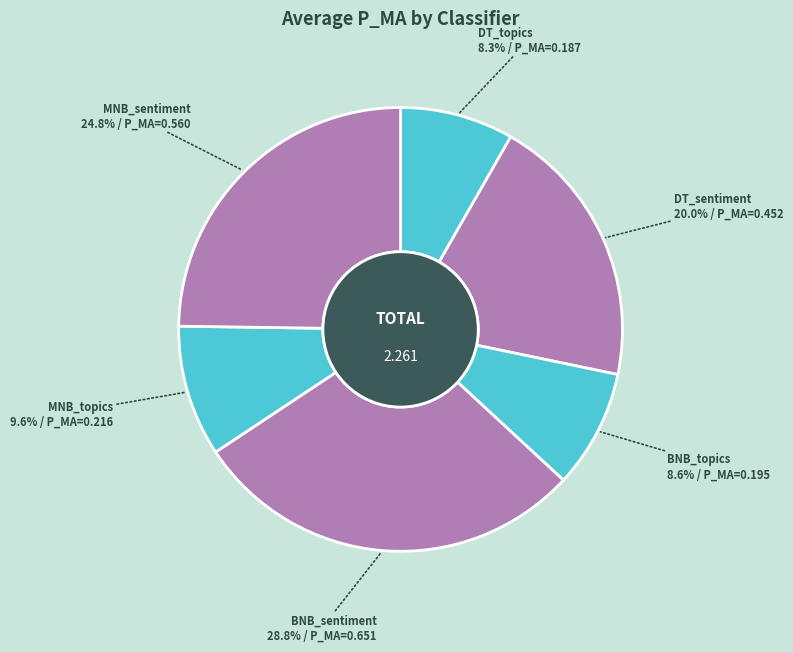

Which has a higher value, DT_sentiment or MNB_sentiment?

MNB_sentiment